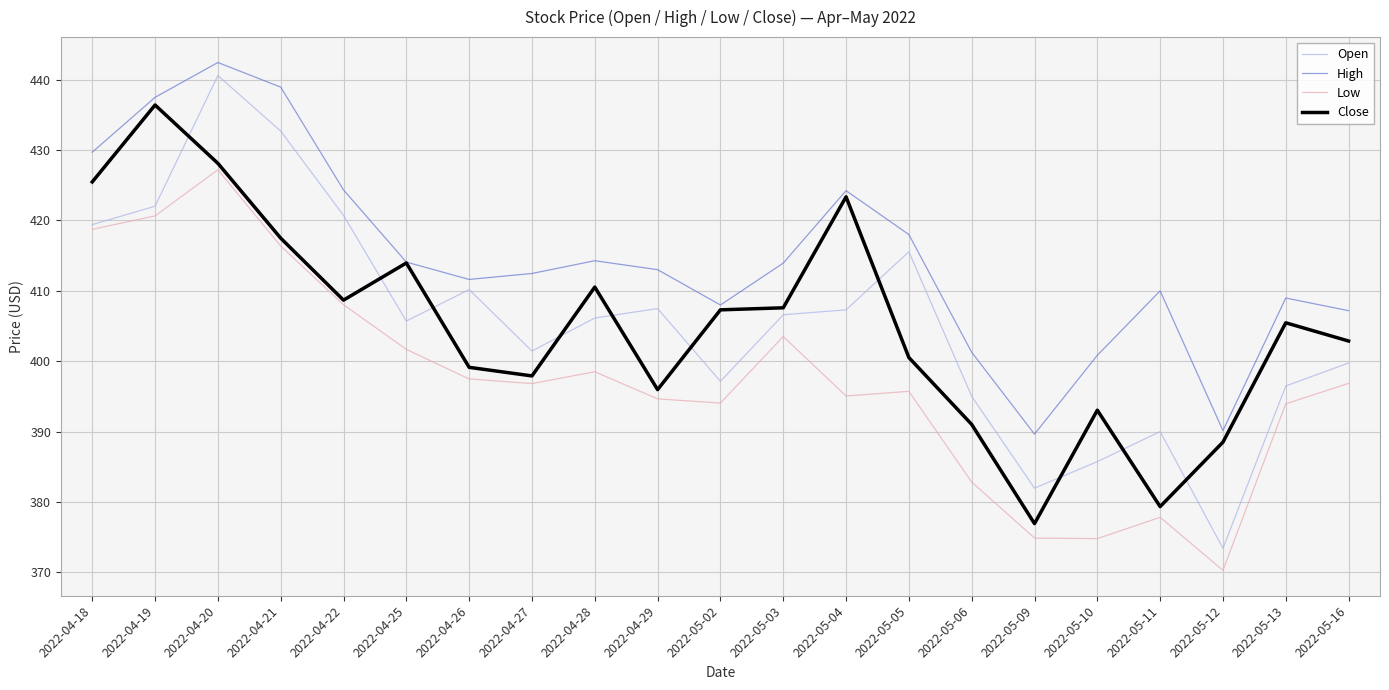

What is the minimum value for Close?

376.9